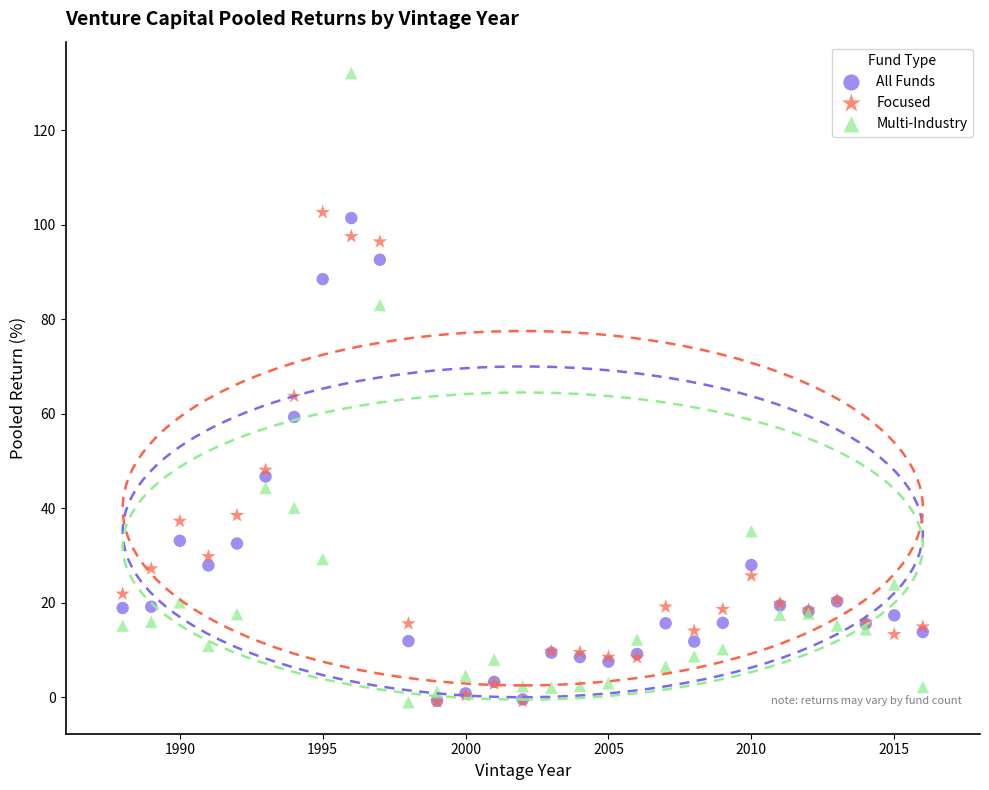

What are all the series names shown in the legend?

All Funds, Focused, Multi-Industry